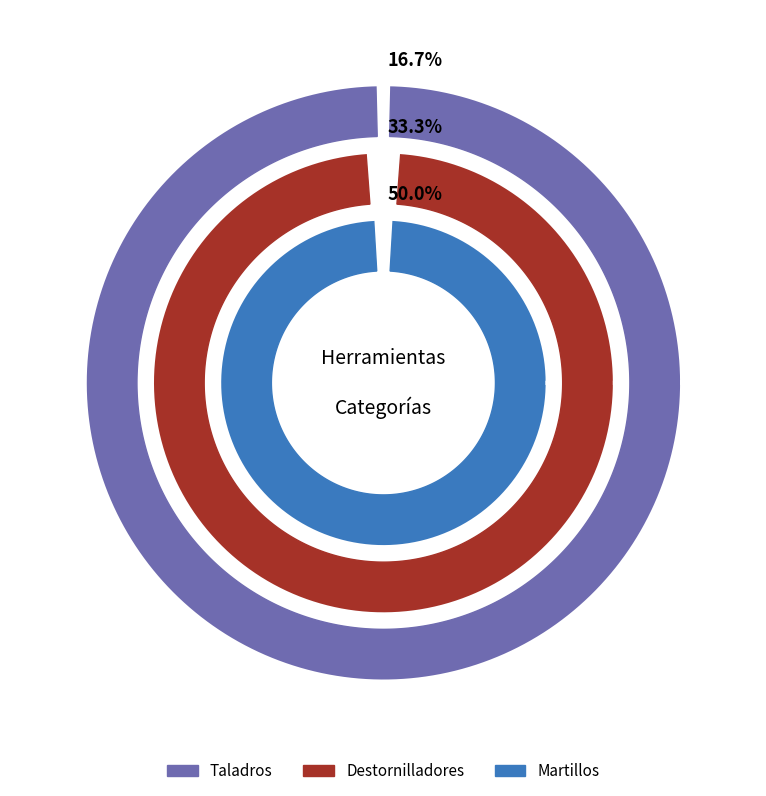

To the nearest percent, what portion does Martillos represent?

50%